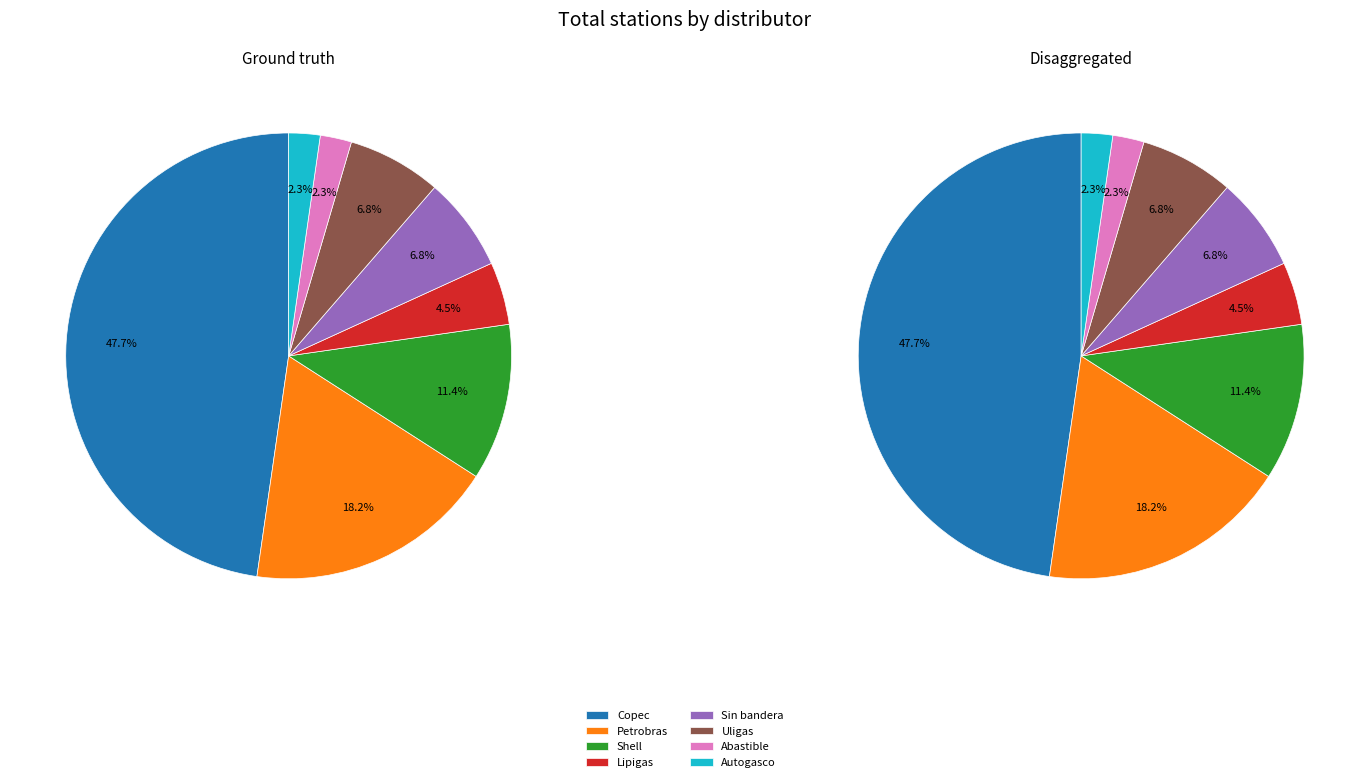

How many slices are in this pie chart?

8